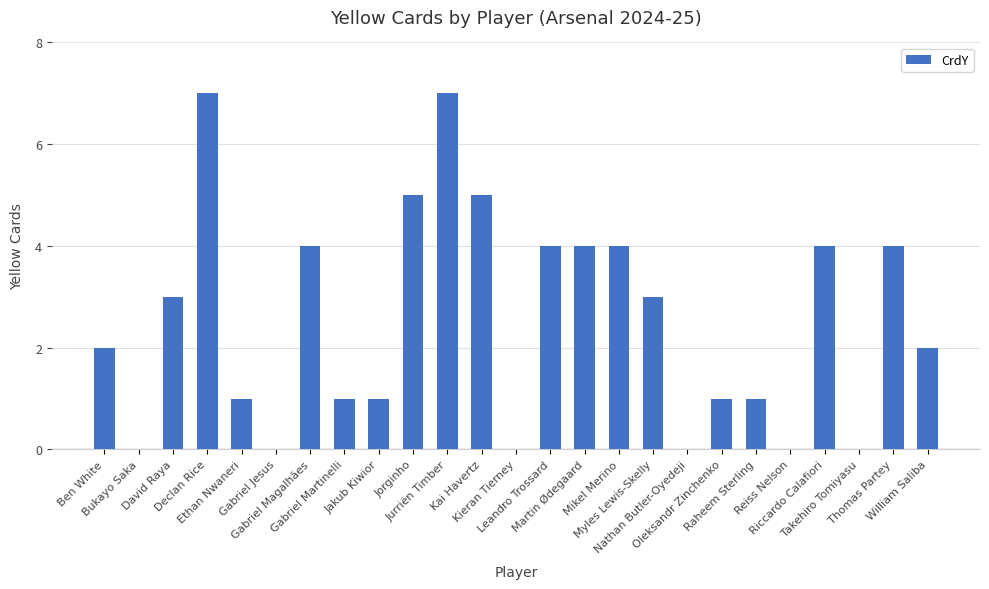

How many values are between 1 and 4?

15